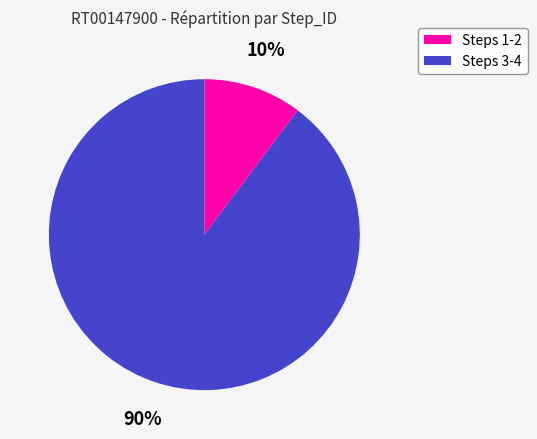

To the nearest percent, what is the average slice percentage?

50%